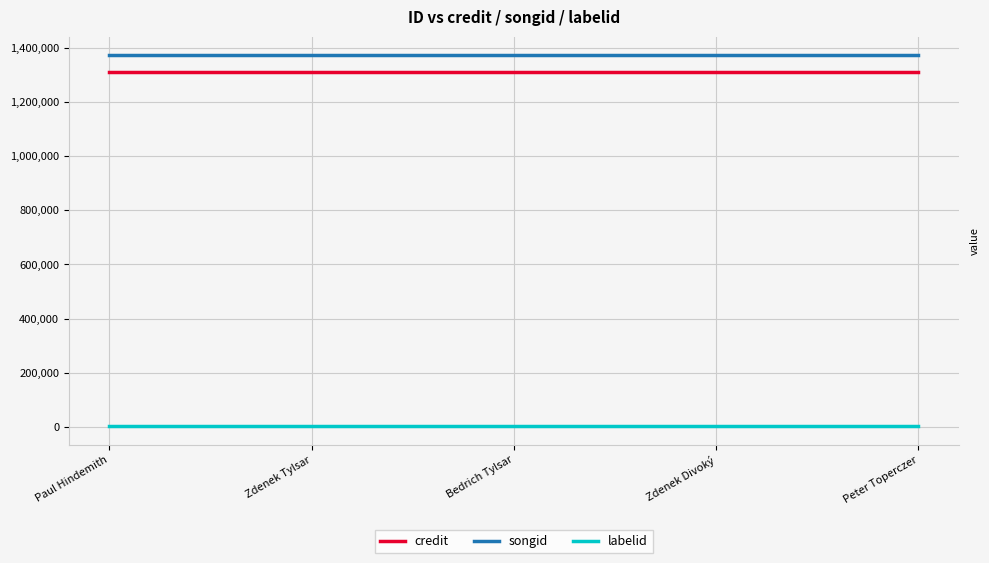

Which series has the largest total across all categories?

songid